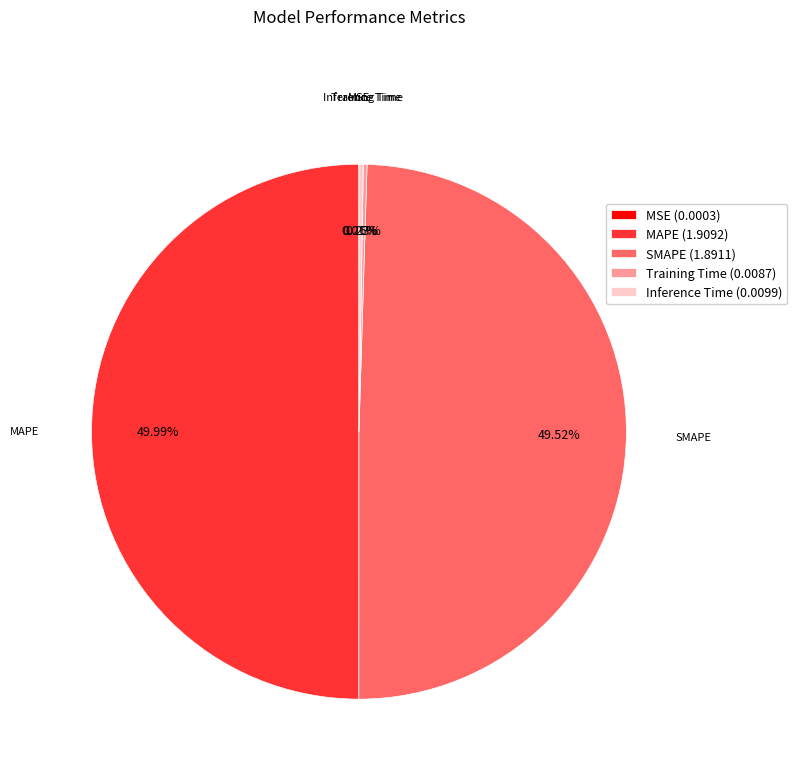

What is the ratio of the value at MAPE to the value at SMAPE?

1.0